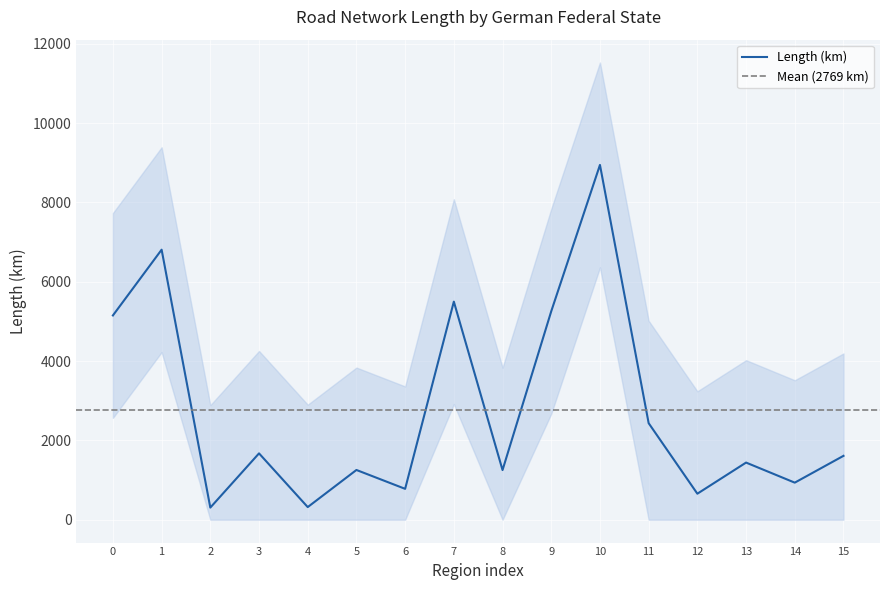

What is the change in value from 10 to 13?

-7503.6